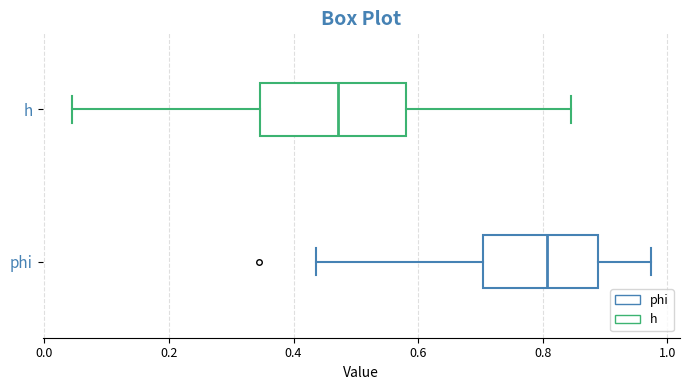

Reading bottom to top, read every box against the x-axis: the position of its median line, the range the box covers, and the ends of its whiskers. The values are not printed on the chart, so give them approximately, as read against the axis.

phi: median 0.80, box 0.70 to 0.88, whiskers 0.44 to 0.98
h: median 0.48, box 0.34 to 0.58, whiskers 0.04 to 0.84